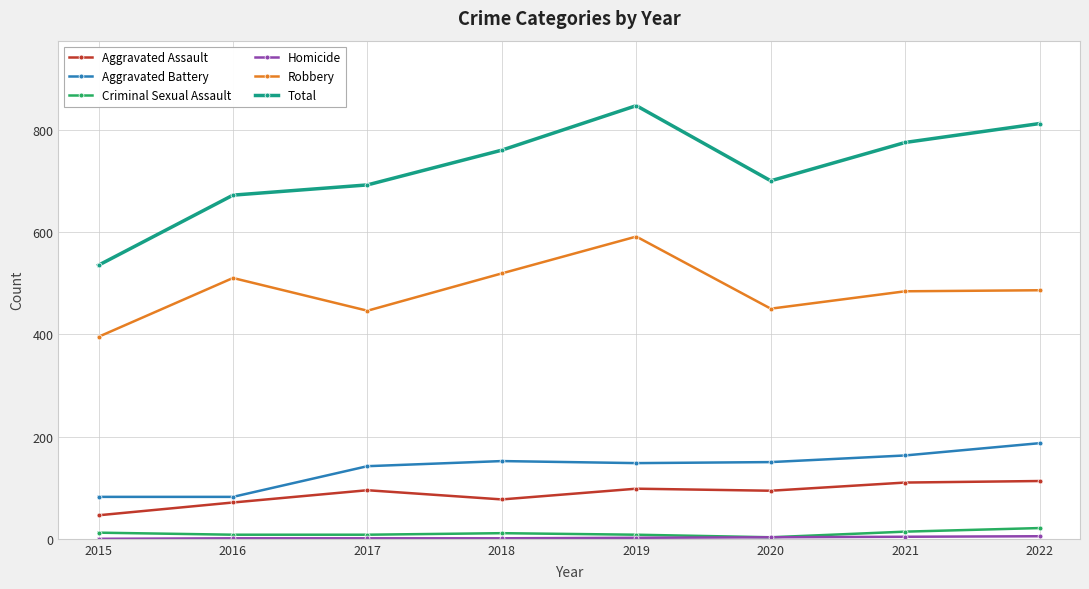

What is the sum of all Aggravated Battery values?

1106